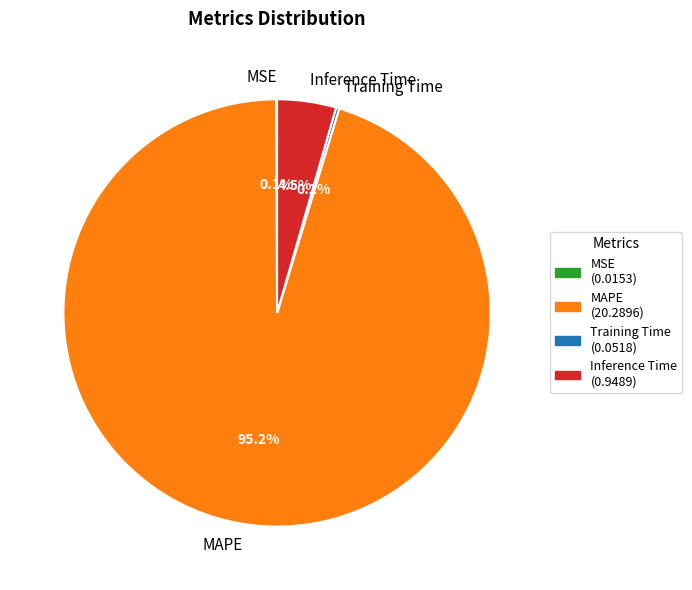

What percentage is the MAPE slice, to the nearest percent?

95%